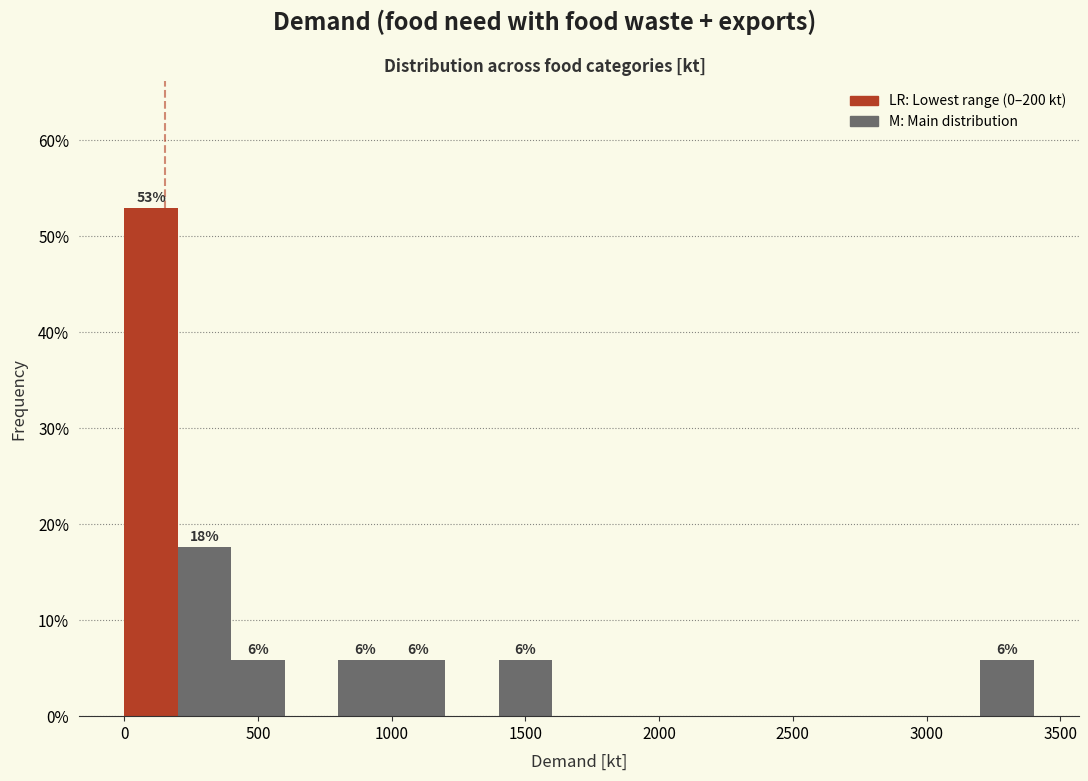

Which range on the x-axis has the tallest bar?

0 to 200